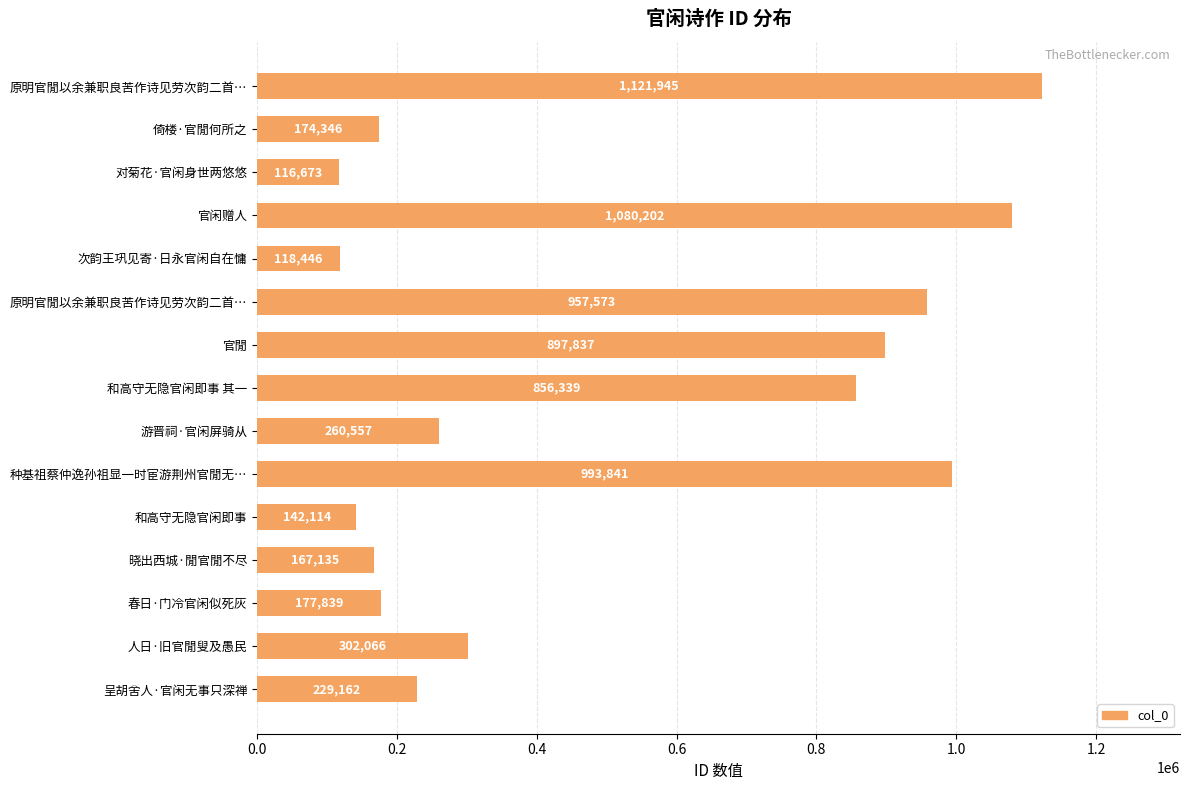

Does the chart contain any negative values?

No